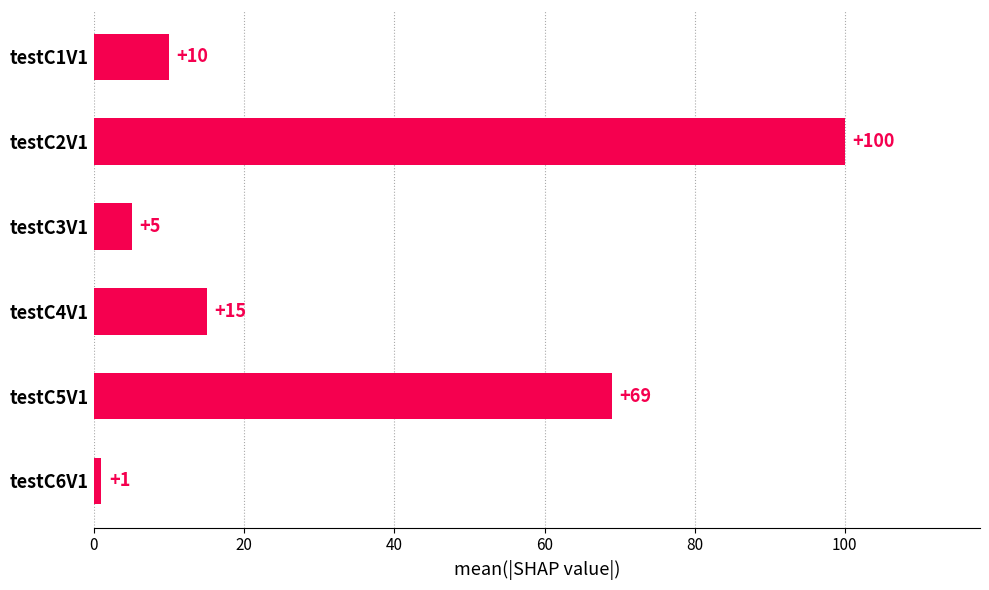

How many categories are shown in the chart?

6